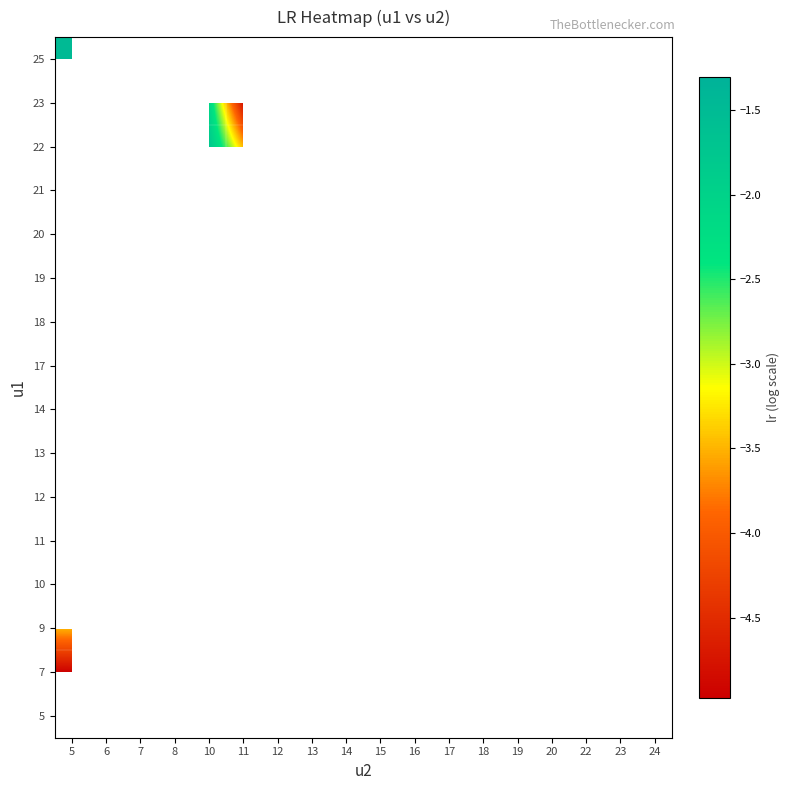

At which category does the chart reach its peak across all series?

14